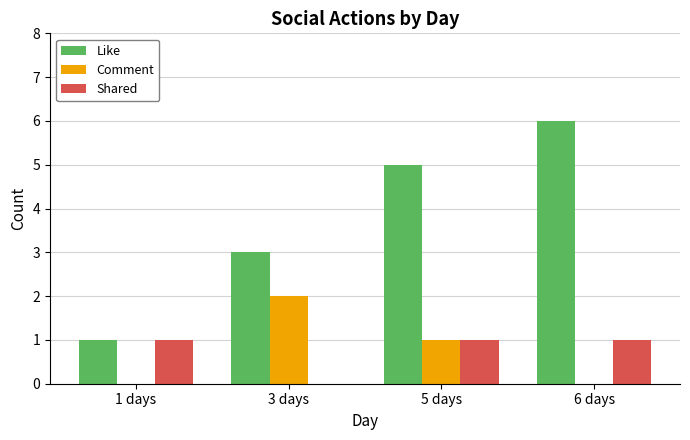

Reading left to right, extract all data points from this chart.

Like: 1 days=1	3 days=3	5 days=5	6 days=6
Comment: 1 days=0	3 days=2	5 days=1	6 days=0
Shared: 1 days=1	3 days=0	5 days=1	6 days=1